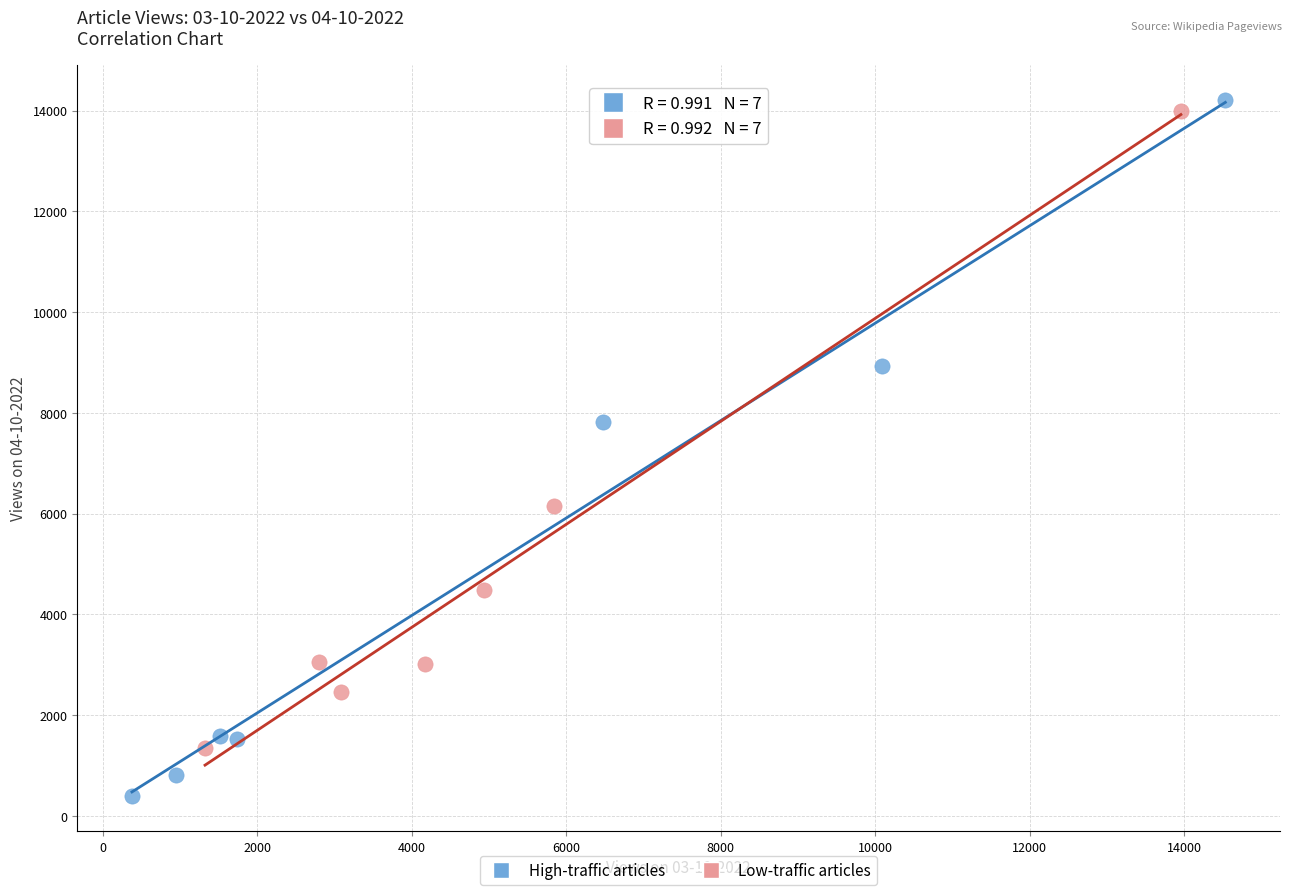

Which series contains the lowest Y value?

High-traffic articles